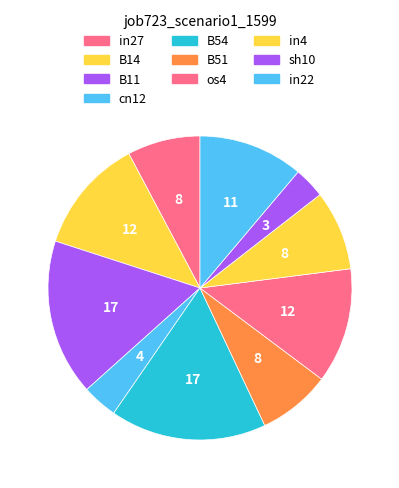

Rank the categories by value from lowest to highest.

sh10, cn12, in27, B51, in4, in22, B14, os4, B11, B54